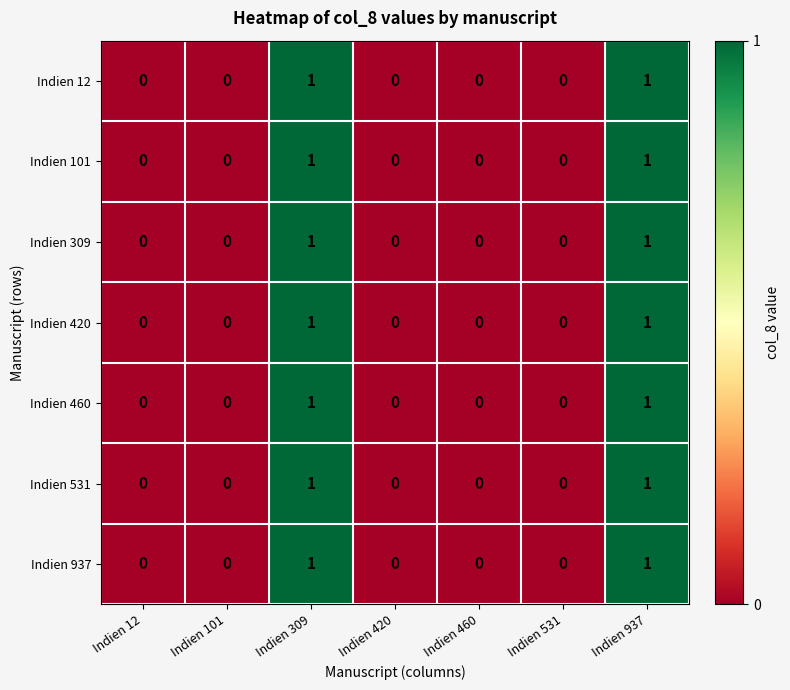

What is the total value across all series at Indien 309?

7